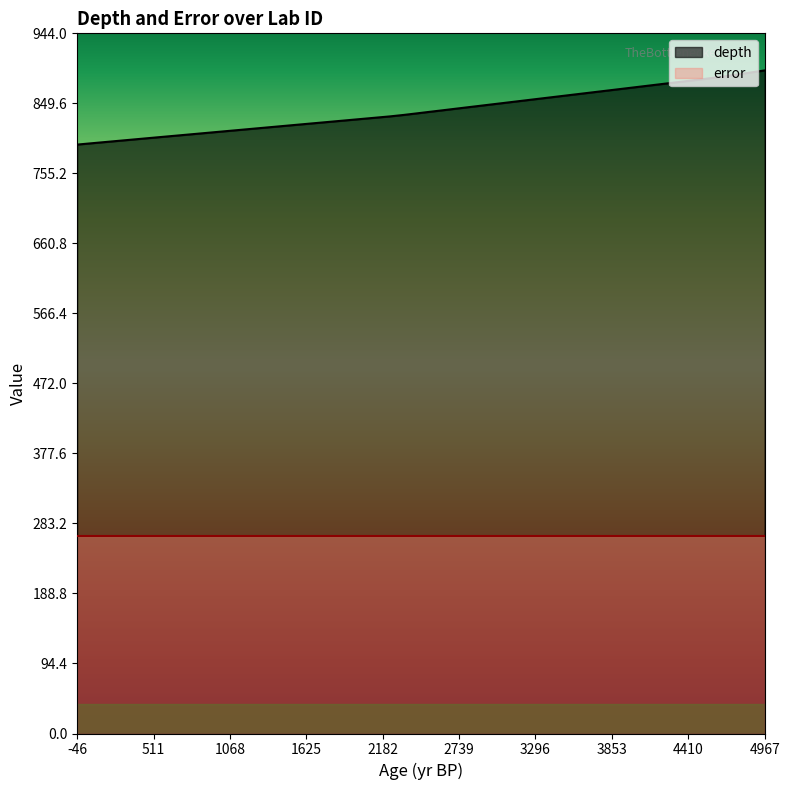

What is the difference between the maximum and minimum values in the depth series?

100